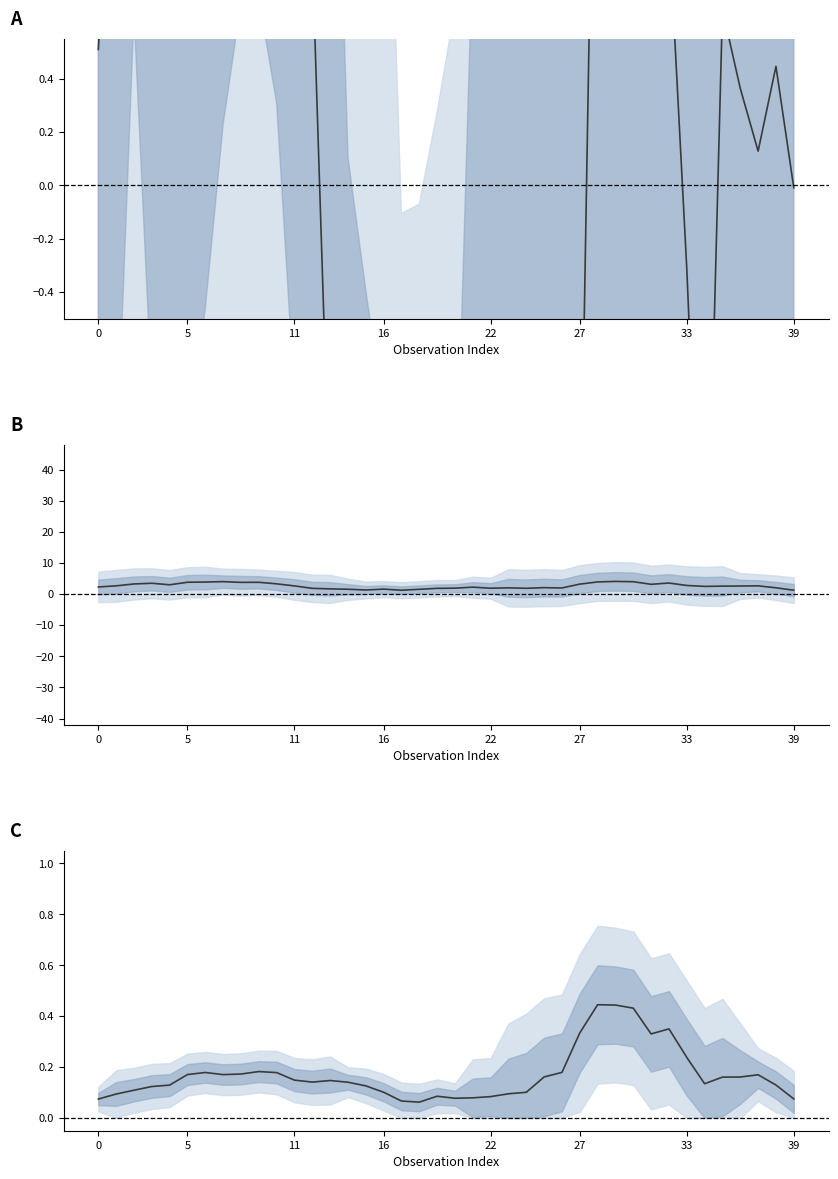

In pred mean, how many points are lower than both neighbors (excluding endpoints)?

6